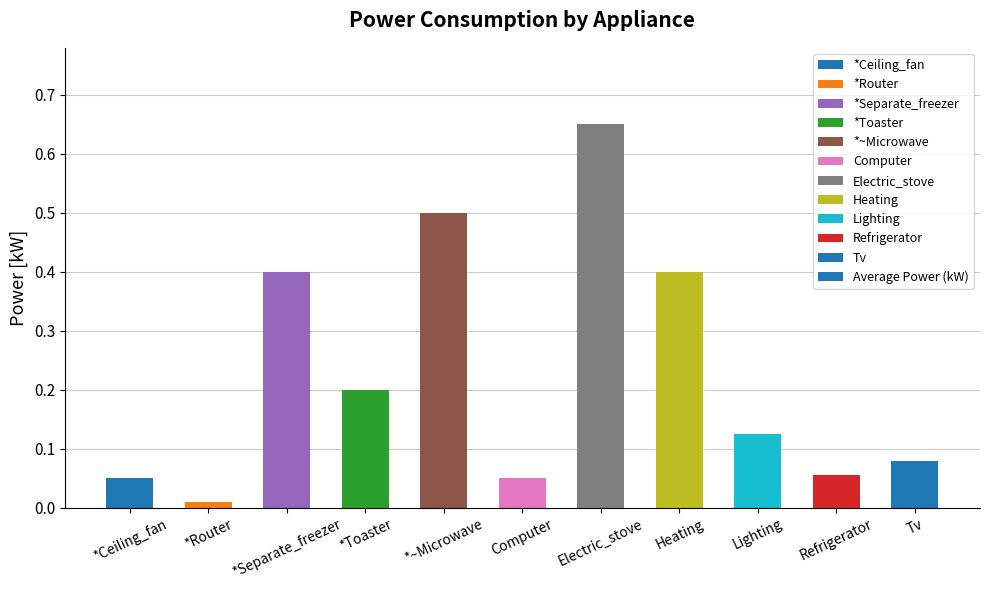

What is the sum of all values?

2.5